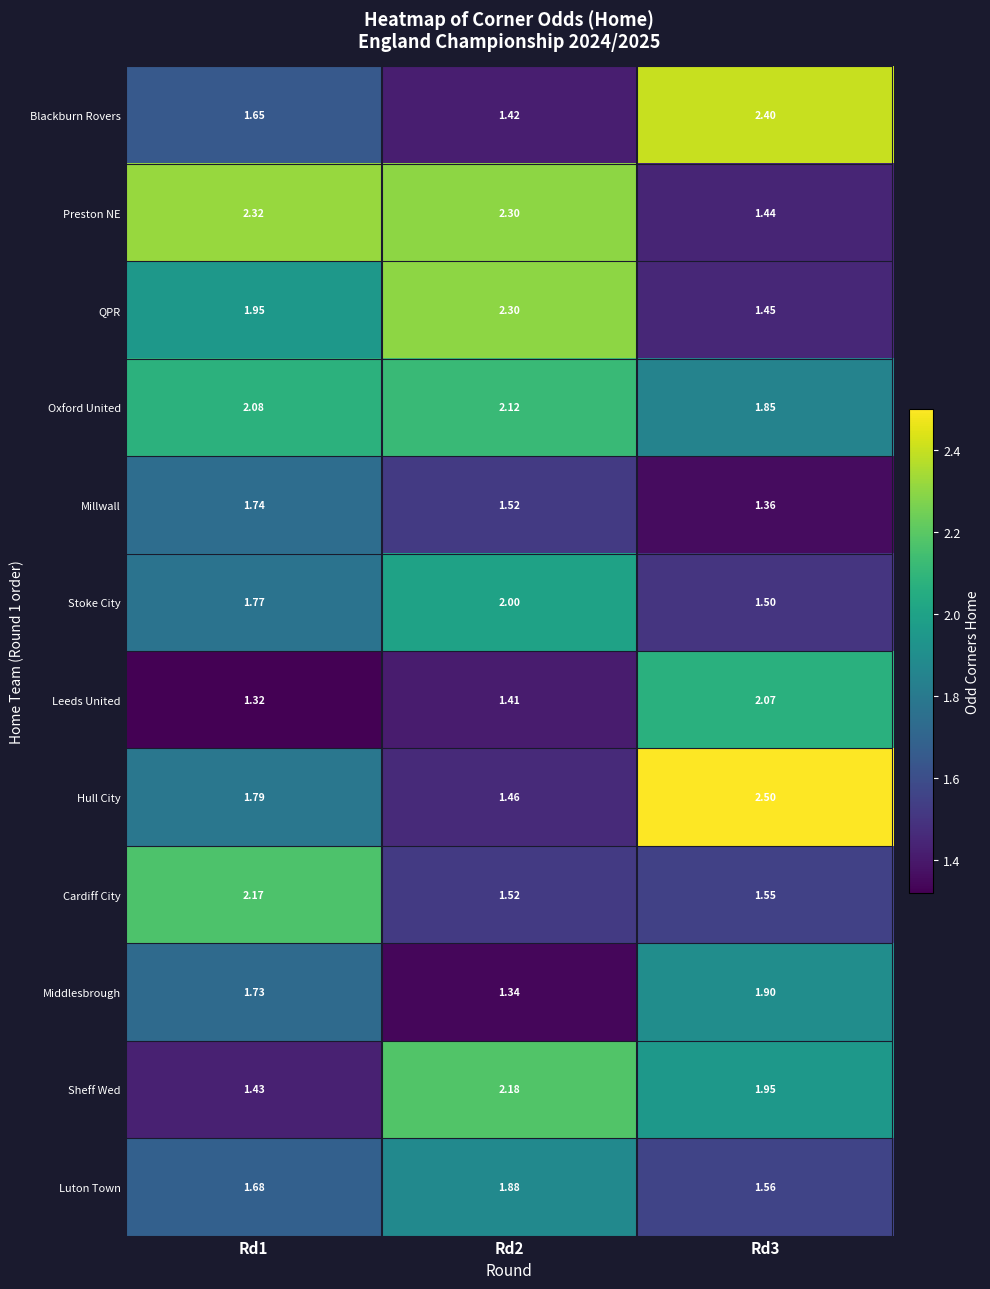

At Rd3, list the series in order from largest to smallest.

Hull City, Blackburn Rovers, Leeds United, Sheff Wed, Middlesbrough, Oxford United, Luton Town, Cardiff City, Stoke City, QPR, Preston NE, Millwall